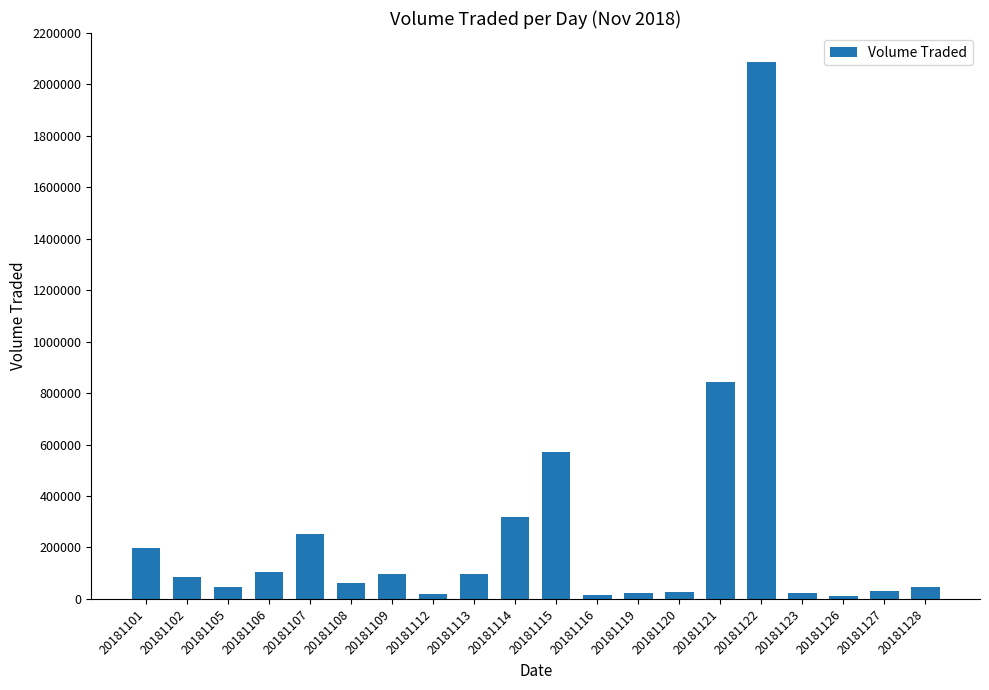

What is the sum of the values at 20181116 and 20181123?

41400